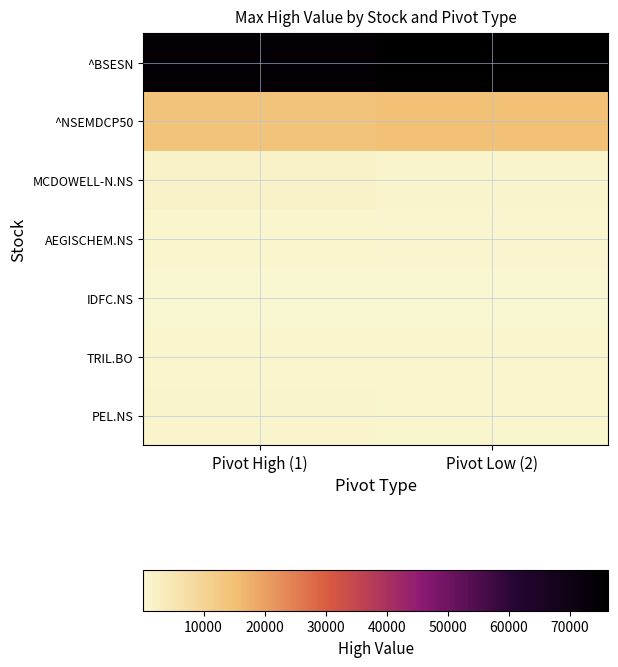

At which category is the sum across all series the highest?

Pivot Low (2)